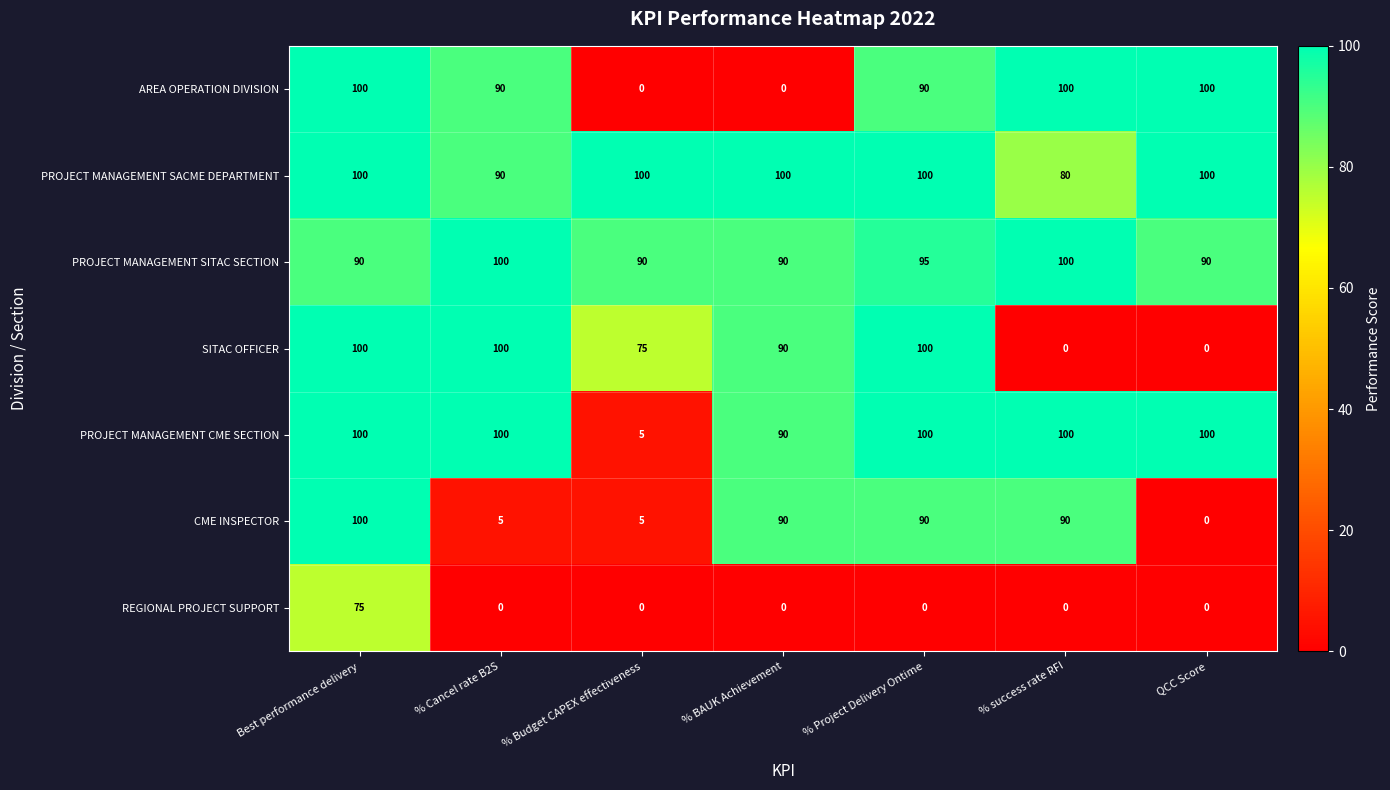

Is it true that SITAC OFFICER equals 51 at QCC Score?

False